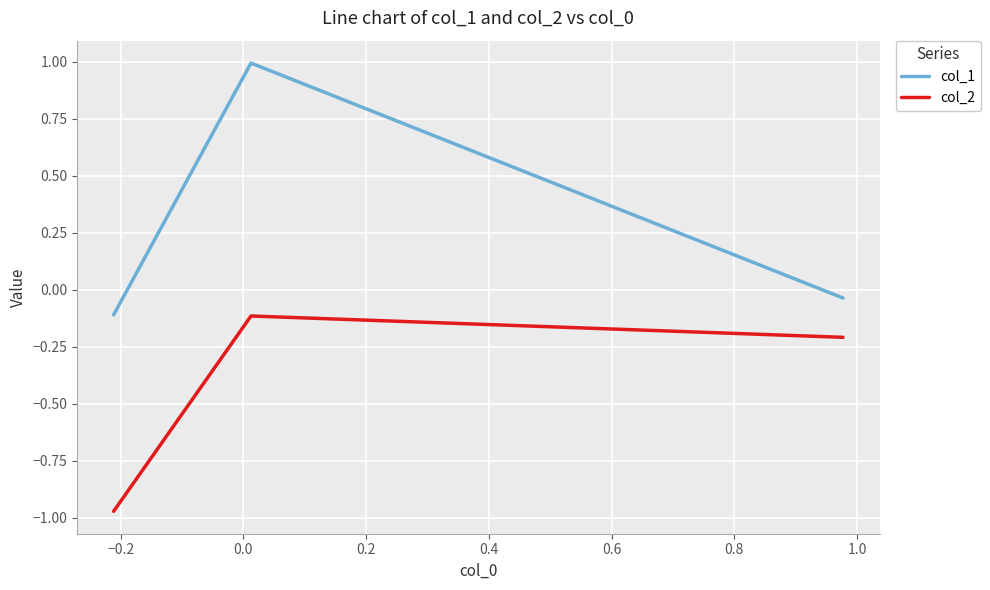

Which series has the largest total across all categories?

col_1